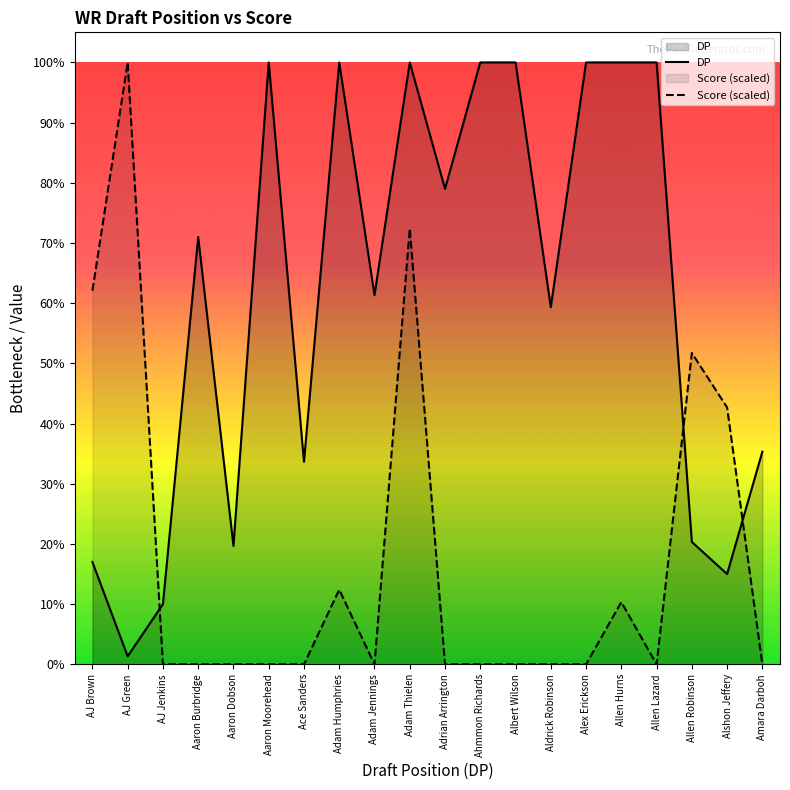

What position from the right is Adam Humphries?

13